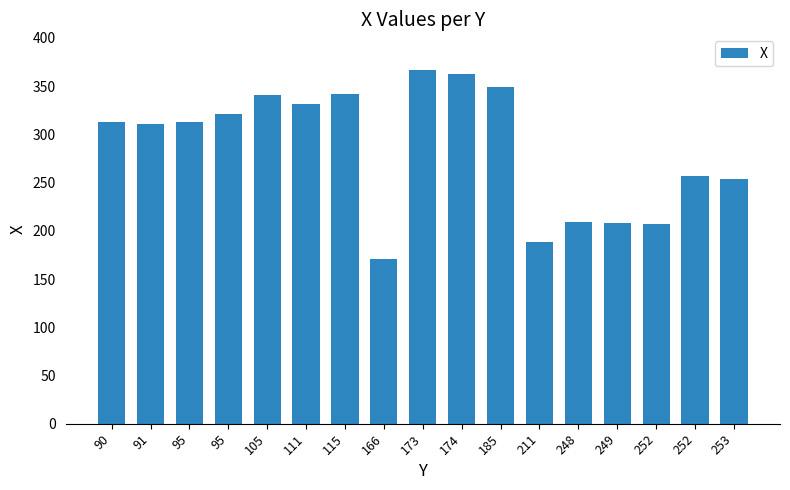

Does the chart contain any negative values?

No